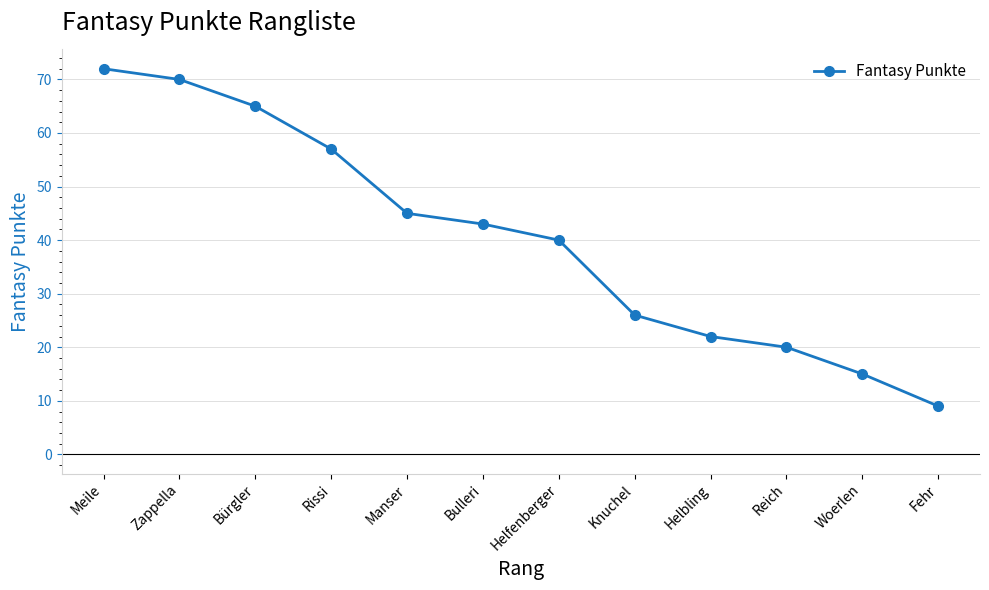

Does the chart have visible grid lines?

Yes